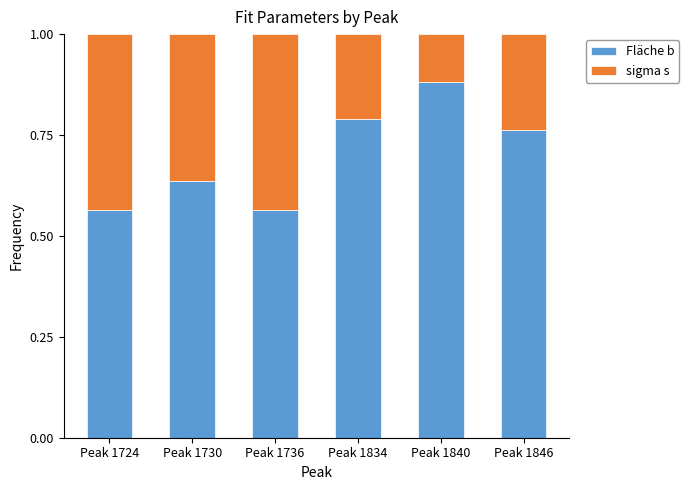

Is it true that Fläche b equals 0.9 at Peak 1724?

False